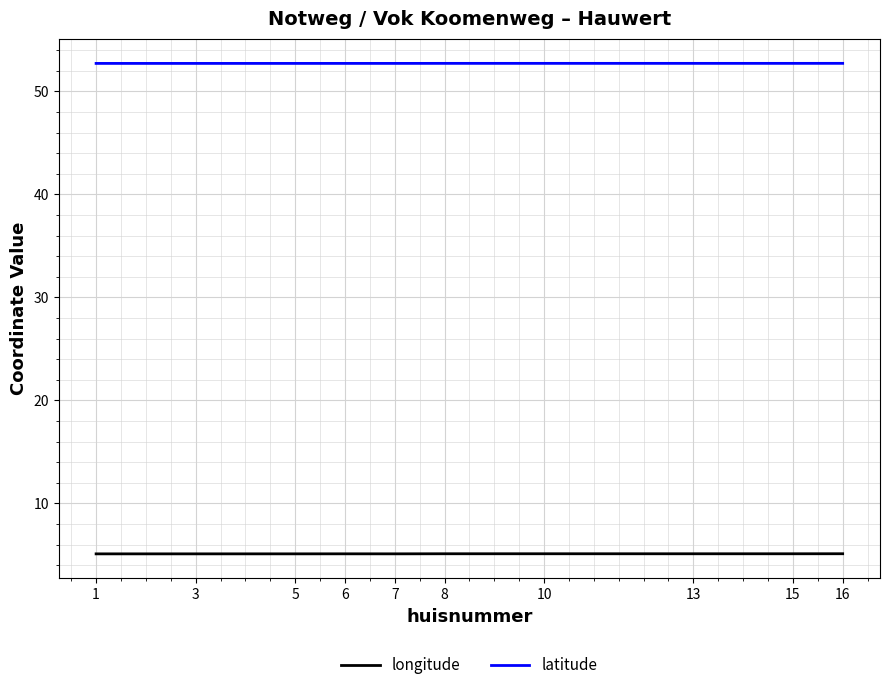

Rank the series by their average value, from lowest to highest.

longitude, latitude